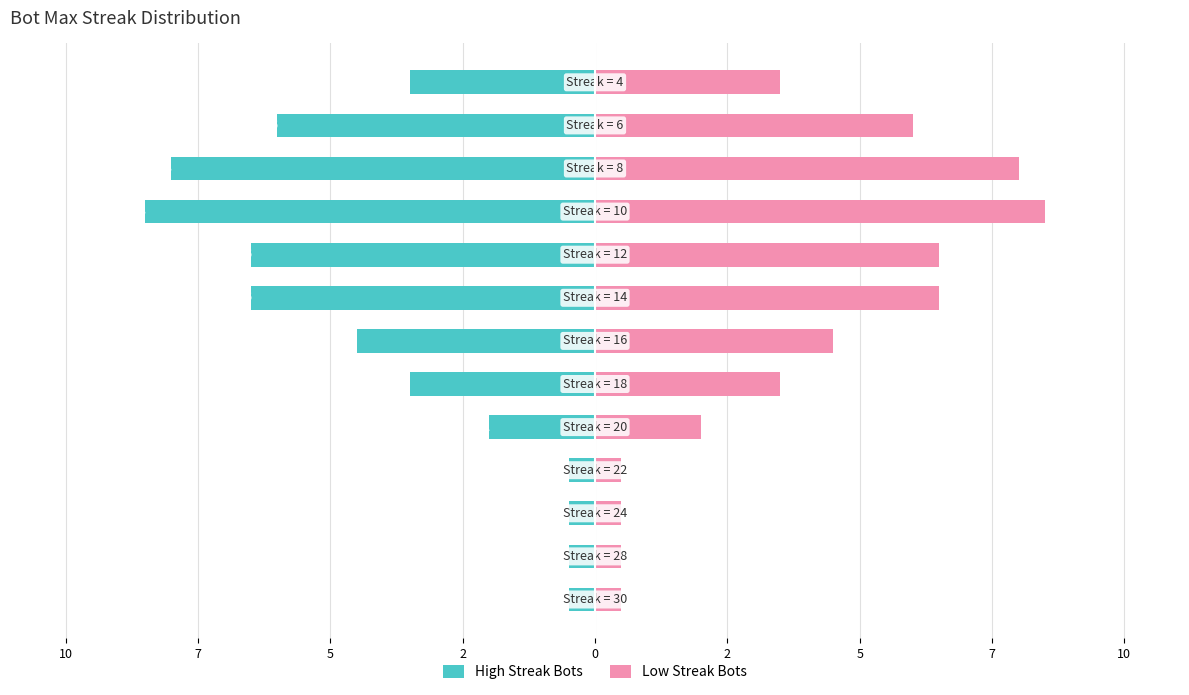

Which series has the widest spread of values?

High Streak Bots